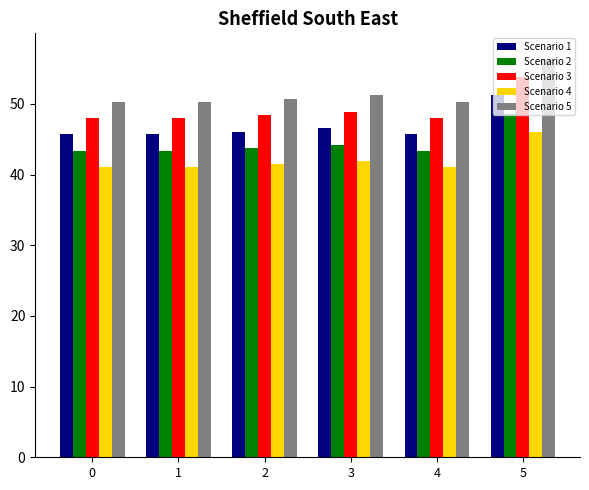

Reading left to right, list all the values displayed in this chart.

Scenario 1: 0=45.7	1=45.7	2=46.1	3=46.6	4=45.7	5=51.2
Scenario 2: 0=43.4	1=43.4	2=43.8	3=44.3	4=43.4	5=48.6
Scenario 3: 0=48.0	1=48.0	2=48.4	3=48.9	4=48.0	5=53.8
Scenario 4: 0=41.1	1=41.1	2=41.5	3=41.9	4=41.1	5=46.1
Scenario 5: 0=50.3	1=50.3	2=50.7	3=51.3	4=50.3	5=56.3